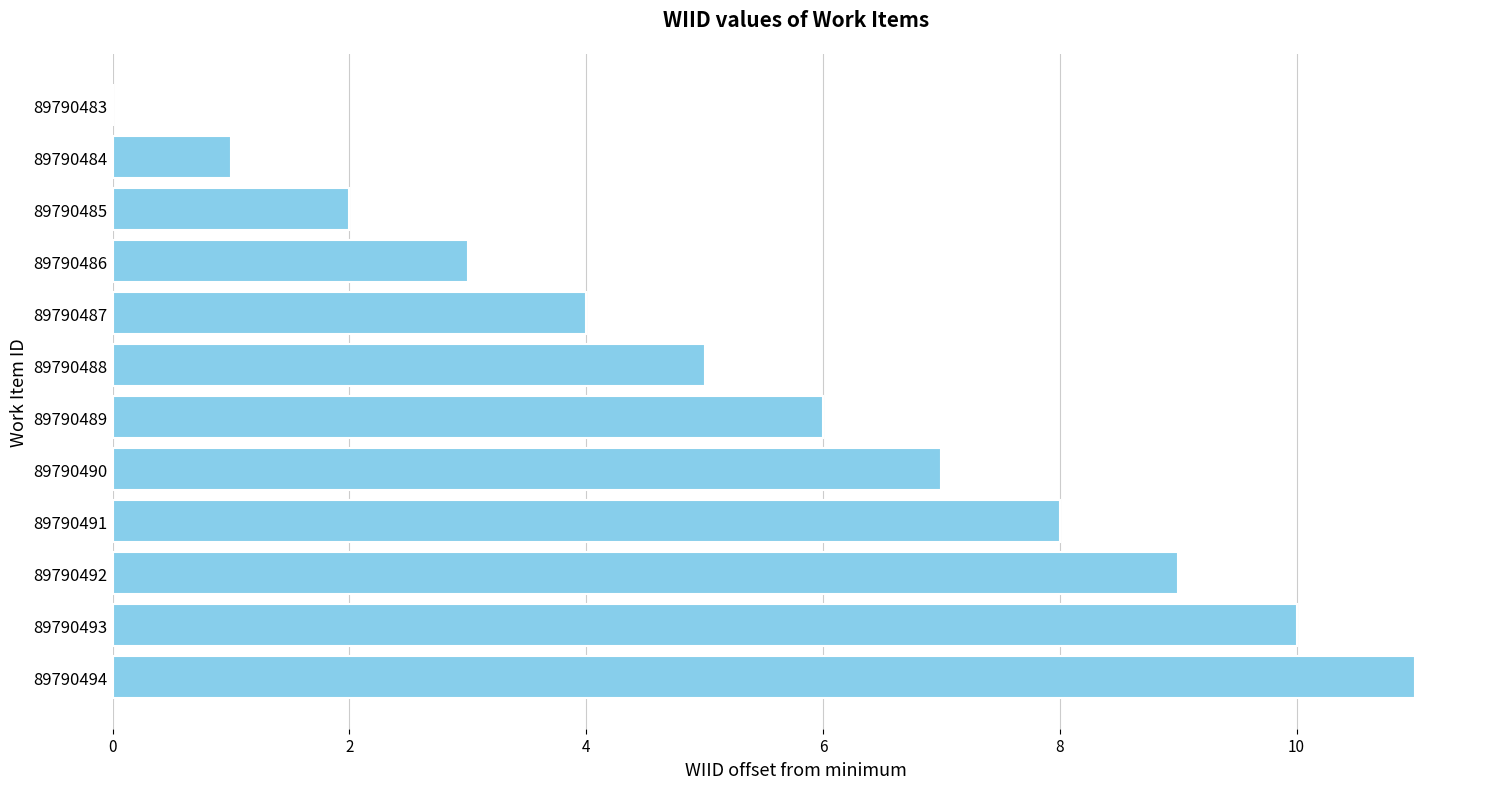

What is the greatest value displayed?

11